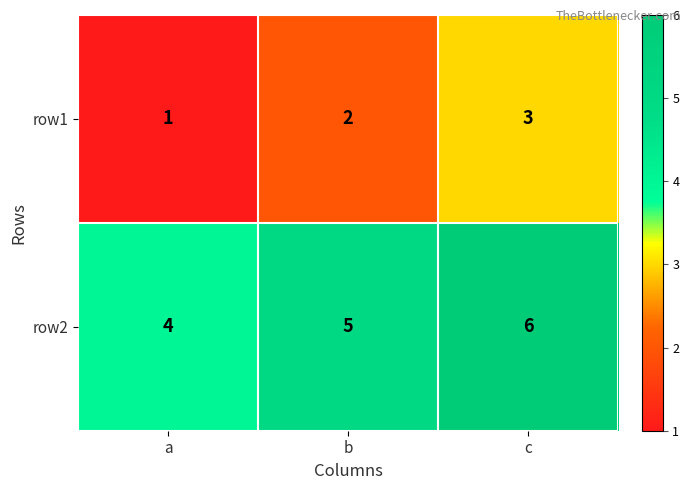

Reading right to left, list all the values displayed in this chart.

row1: c=3	b=2	a=1
row2: c=6	b=5	a=4